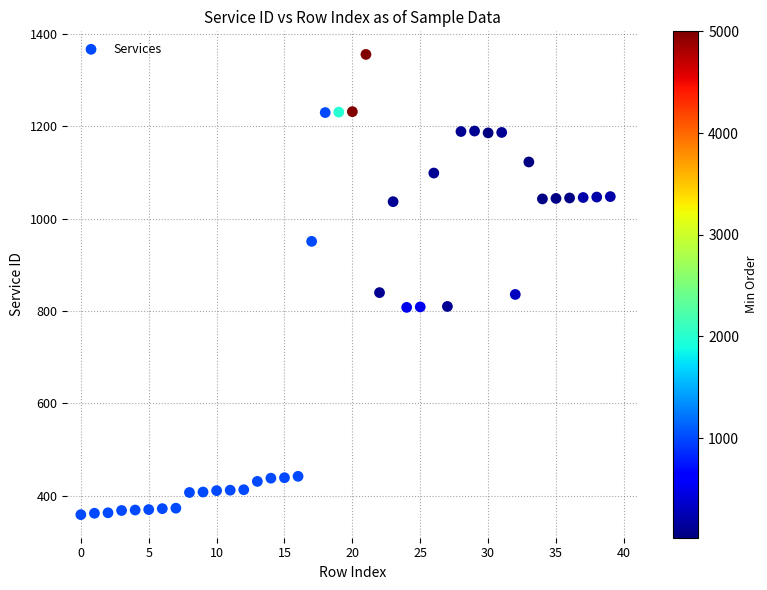

Count the number of points in this scatter plot.

40